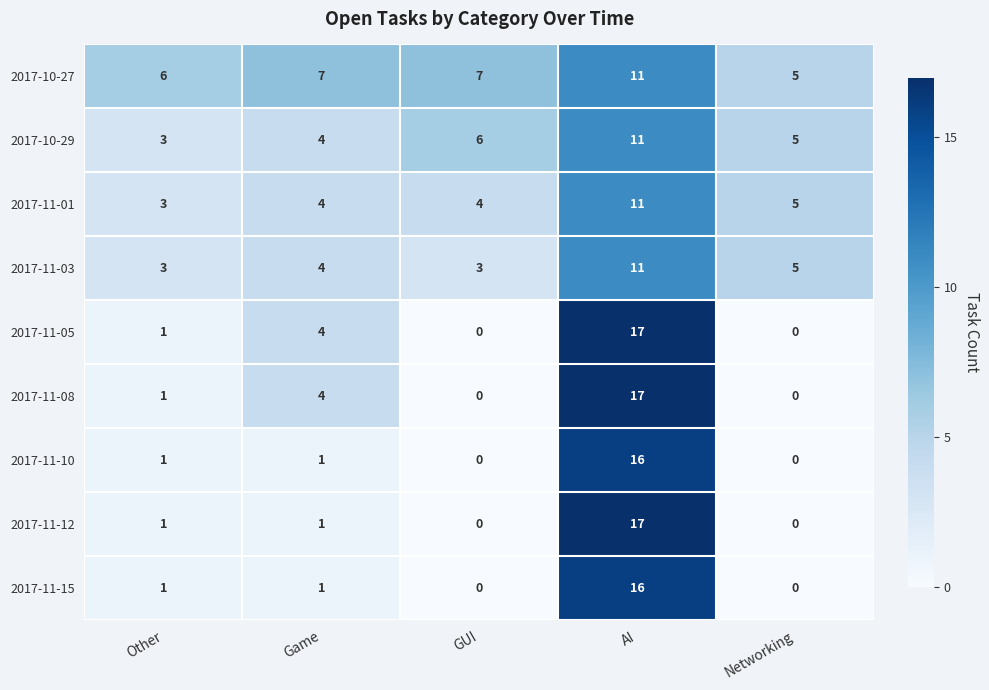

At which label is 2017-11-08 closest to 8?

Game